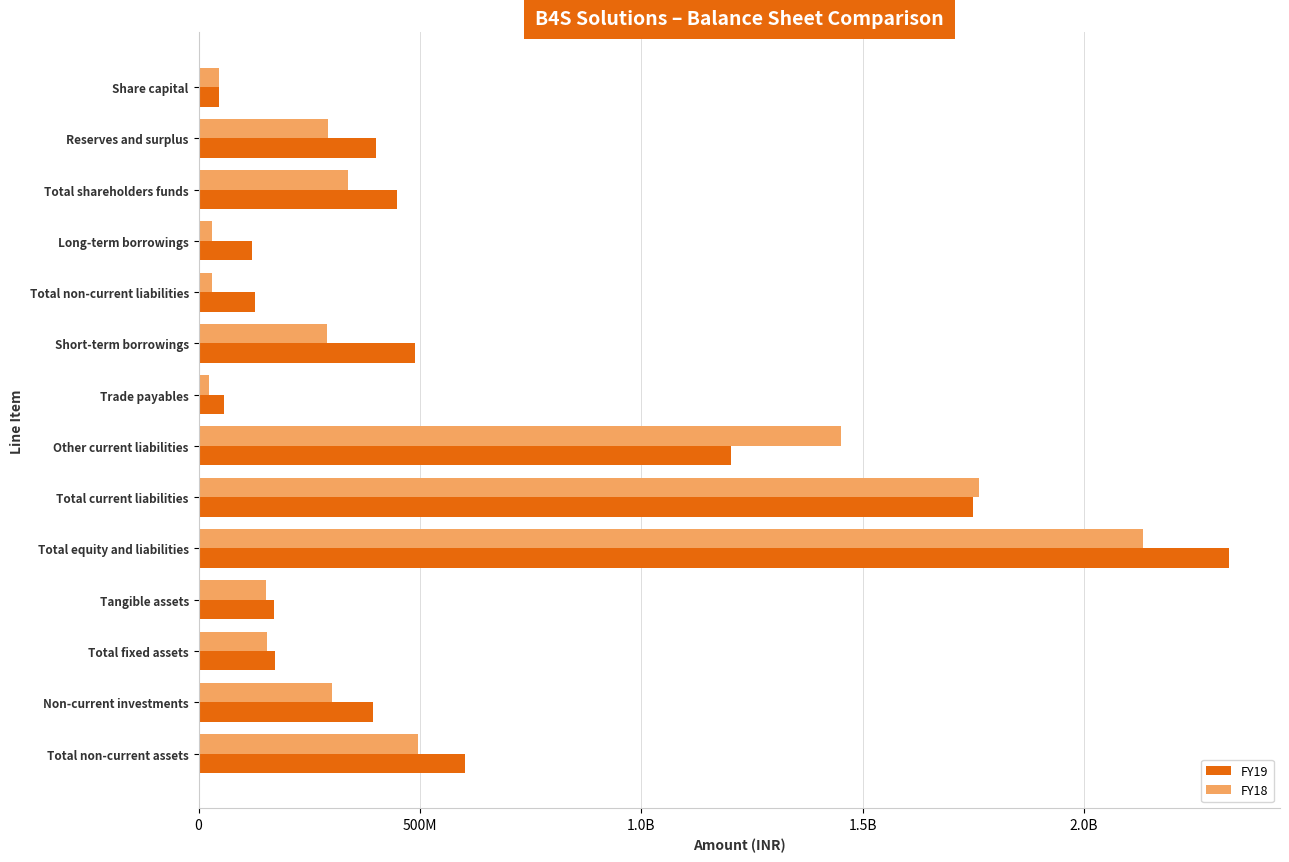

Which series has the widest spread of values?

FY19